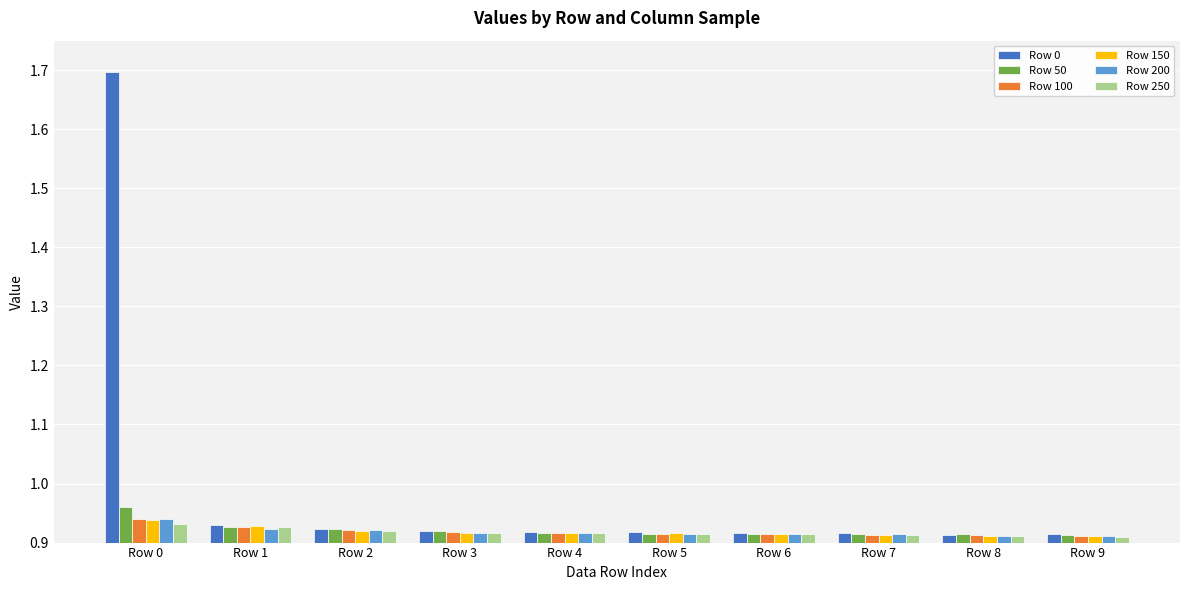

Is it true that Row 50 equals 0.3 at Row 8?

False